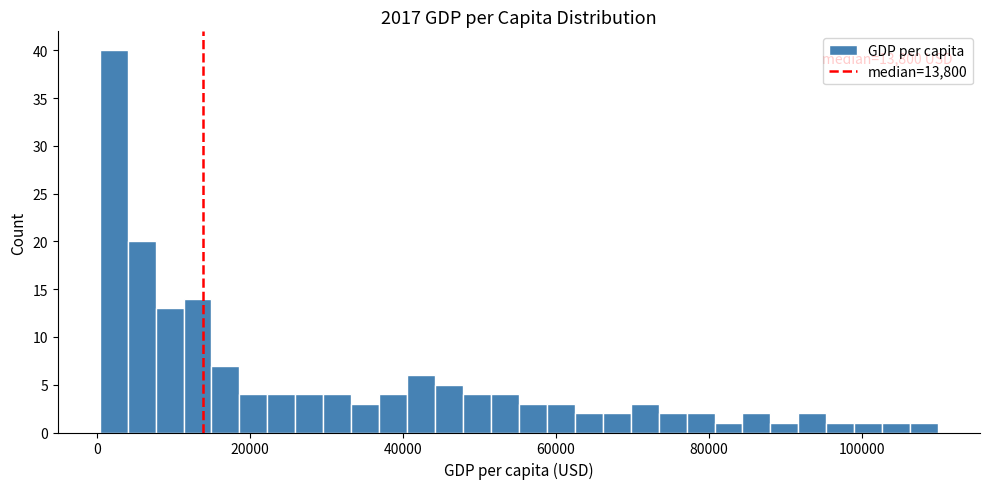

Read against the x-axis, roughly where is the centre of the tallest bar?

2000